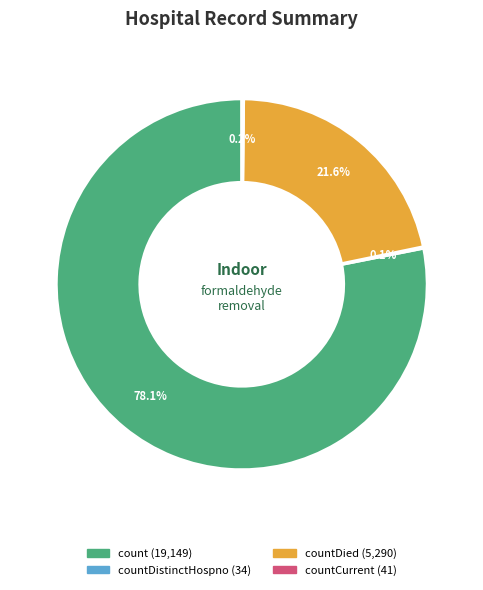

Is there any slice that represents more than half of the pie?

Yes